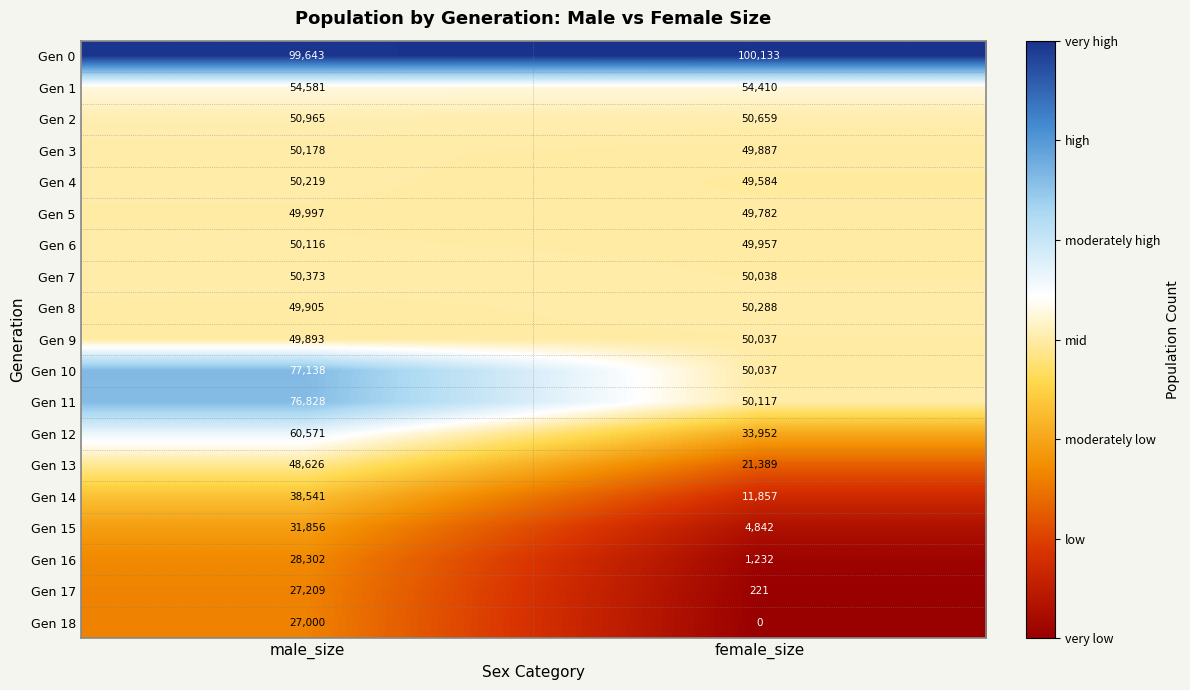

Rank the series at male_size from lowest to highest value.

Gen 18, Gen 17, Gen 16, Gen 15, Gen 14, Gen 13, Gen 9, Gen 8, Gen 5, Gen 6, Gen 3, Gen 4, Gen 7, Gen 2, Gen 1, Gen 12, Gen 11, Gen 10, Gen 0